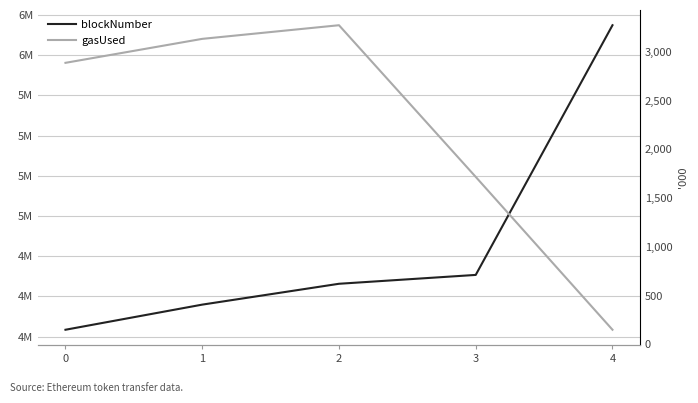

True or false: gasUsed and blockNumber intersect in this chart.

False